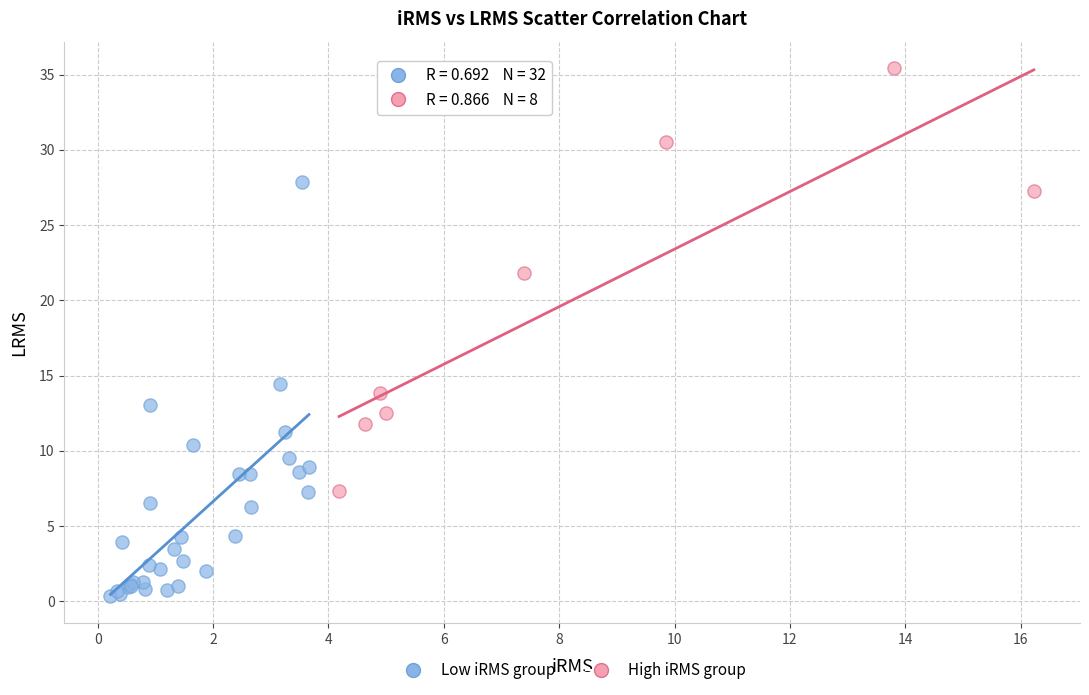

Which series contains the lowest Y value?

Low iRMS group